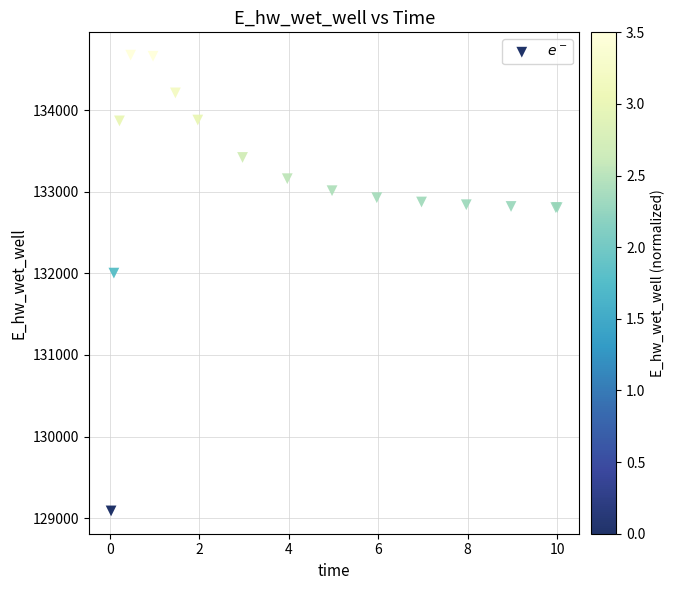

What Y value in the scatter plot is closest to 131881?

132003.3